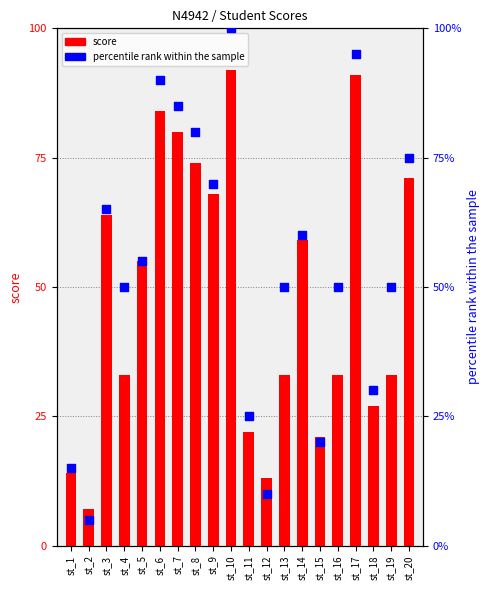

What is the total value across all series at st_3?

129.0